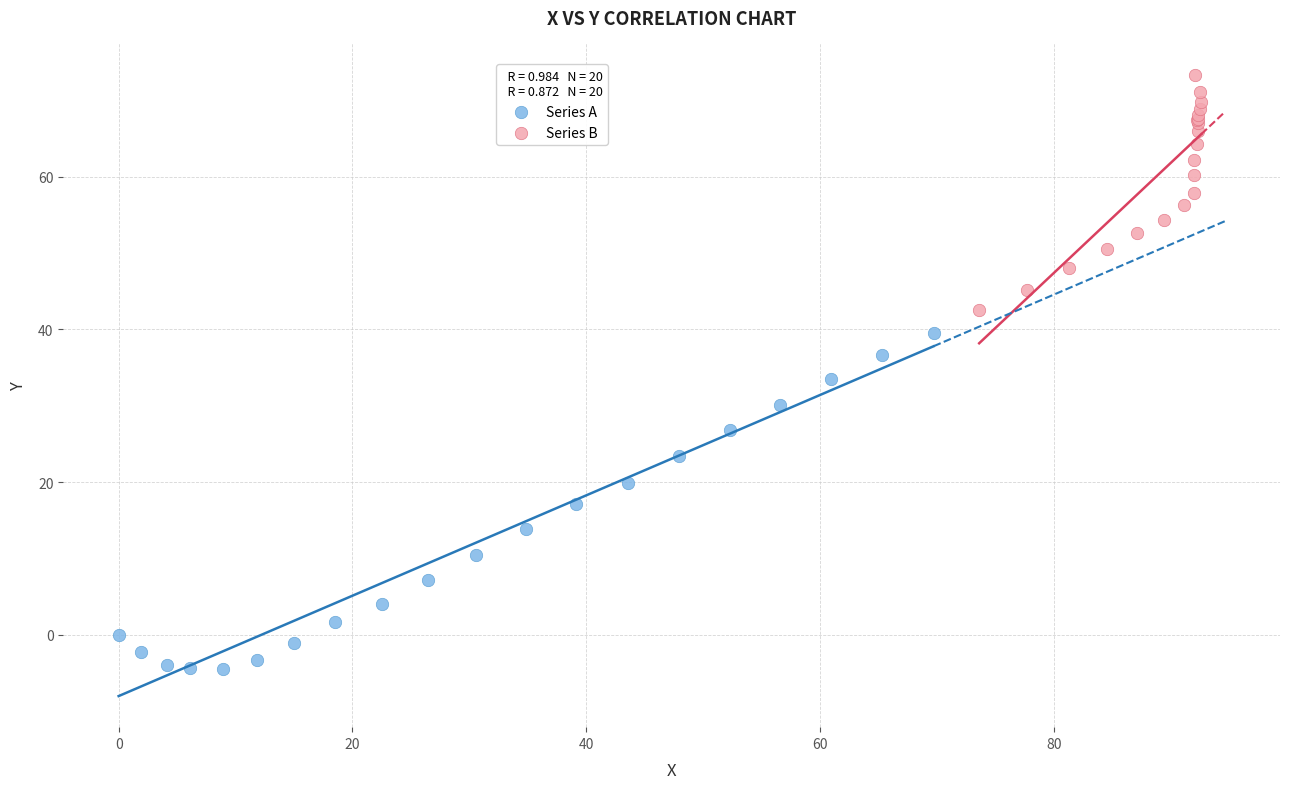

Which series contains the lowest Y value?

Series A